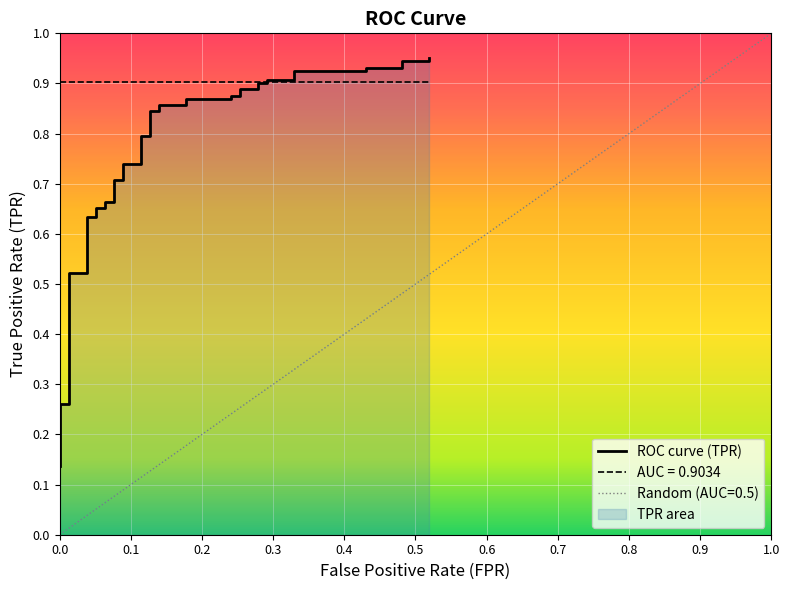

What position from the right is 0.8?

32